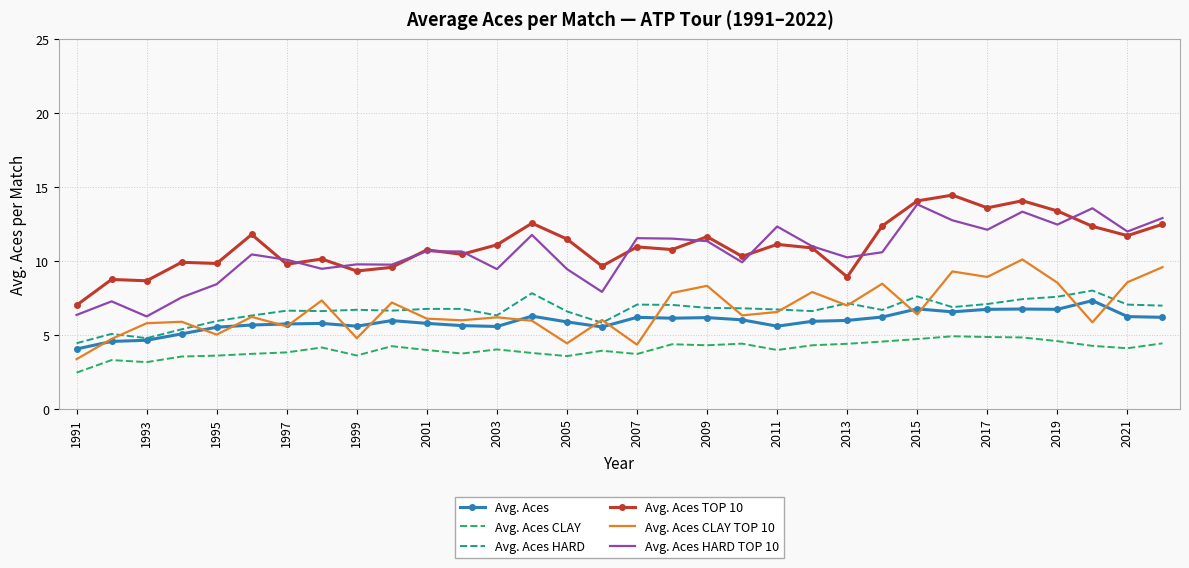

How many categories are shown in the chart?

32